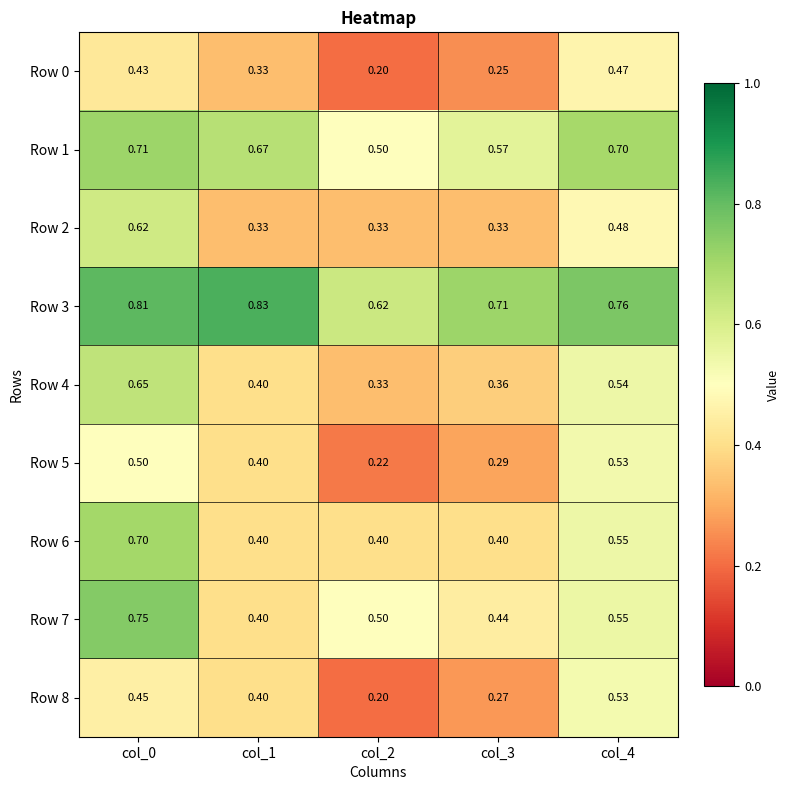

Reading right to left, extract all data points from this chart.

Row 0: col_4=0.5	col_3=0.2	col_2=0.2	col_1=0.3	col_0=0.4
Row 1: col_4=0.7	col_3=0.6	col_2=0.5	col_1=0.7	col_0=0.7
Row 2: col_4=0.5	col_3=0.3	col_2=0.3	col_1=0.3	col_0=0.6
Row 3: col_4=0.8	col_3=0.7	col_2=0.6	col_1=0.8	col_0=0.8
Row 4: col_4=0.5	col_3=0.4	col_2=0.3	col_1=0.4	col_0=0.7
Row 5: col_4=0.5	col_3=0.3	col_2=0.2	col_1=0.4	col_0=0.5
Row 6: col_4=0.6	col_3=0.4	col_2=0.4	col_1=0.4	col_0=0.7
Row 7: col_4=0.6	col_3=0.4	col_2=0.5	col_1=0.4	col_0=0.8
Row 8: col_4=0.5	col_3=0.3	col_2=0.2	col_1=0.4	col_0=0.5